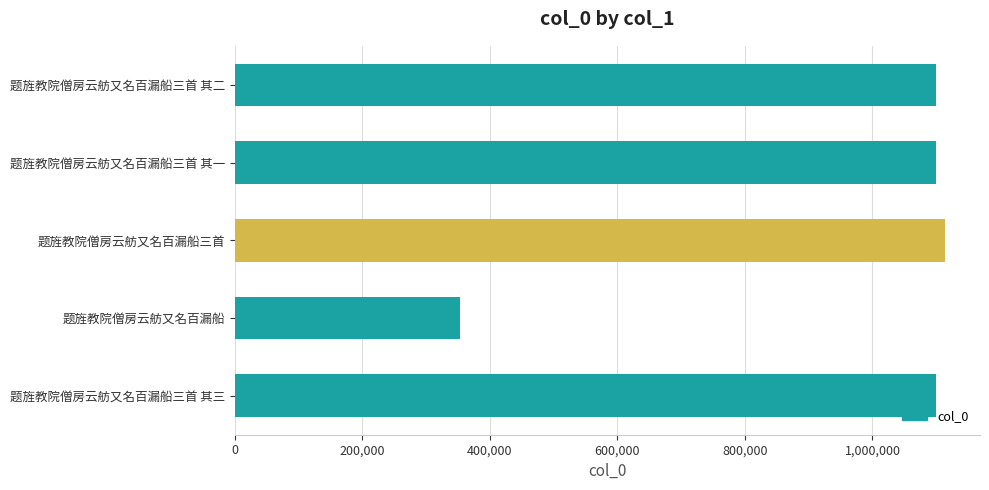

Which has a higher value, 题旌教院僧房云舫又名百漏船 or 题旌教院僧房云舫又名百漏船三首?

题旌教院僧房云舫又名百漏船三首